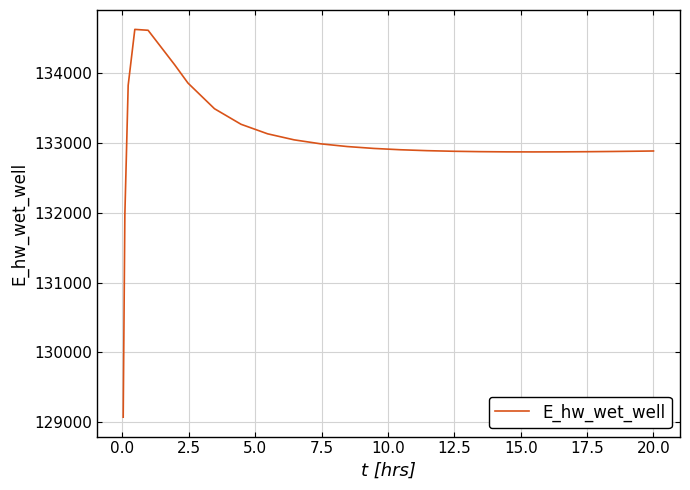

What is the minimum value shown in the chart?

129070.3